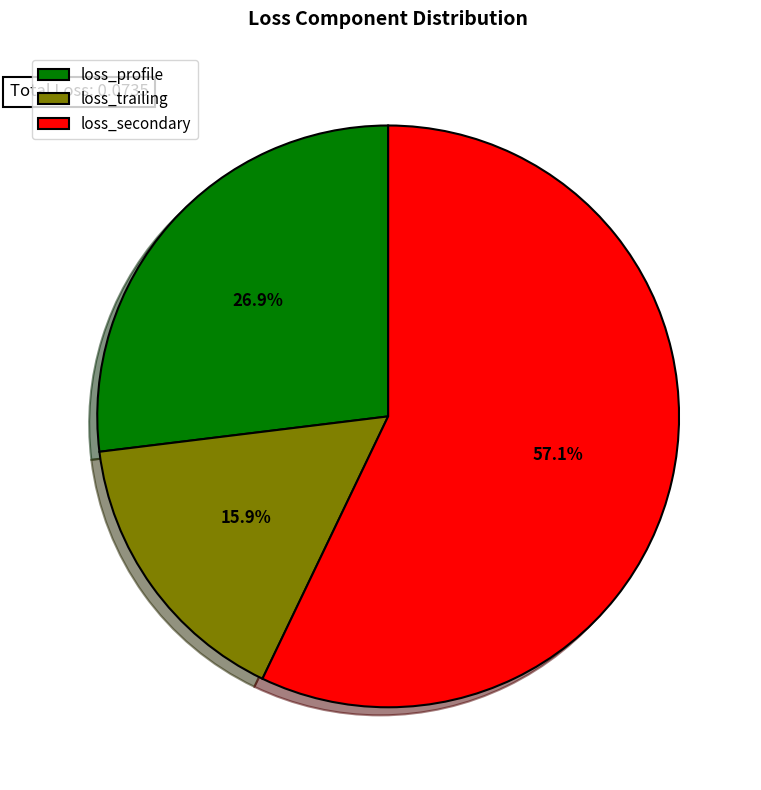

How many segments does this pie chart have?

3